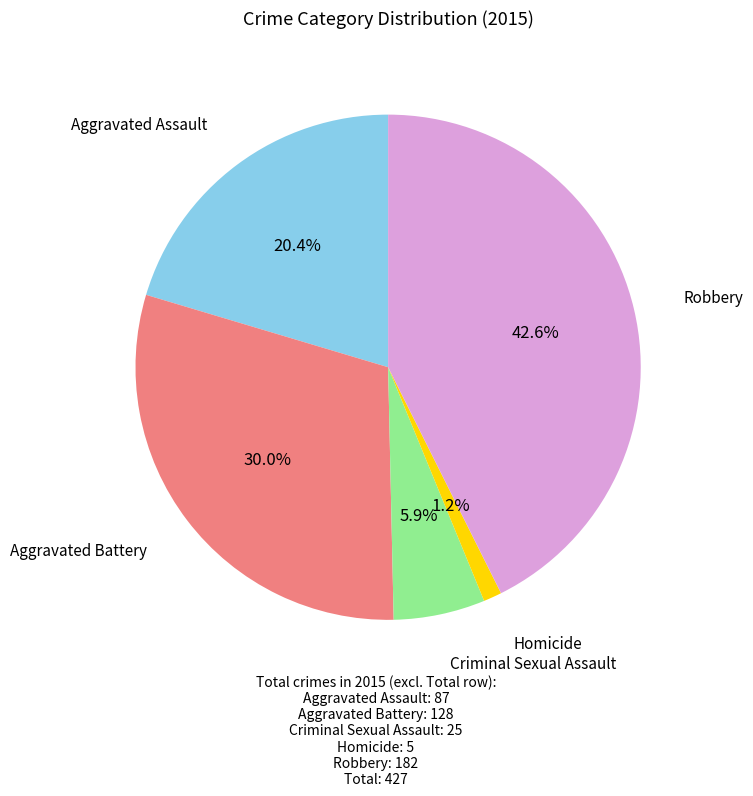

Is there a majority slice in this chart?

No